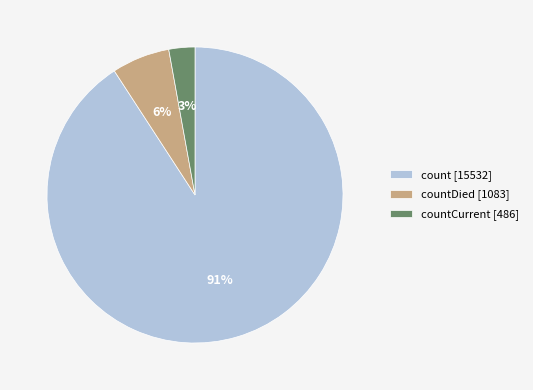

To the nearest percent, what is the difference between the largest and smallest slice percentages?

88%